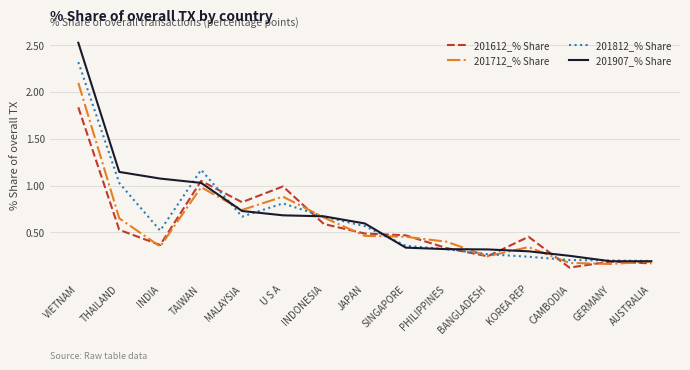

At which category does 201812_% Share reach its first local peak?

TAIWAN